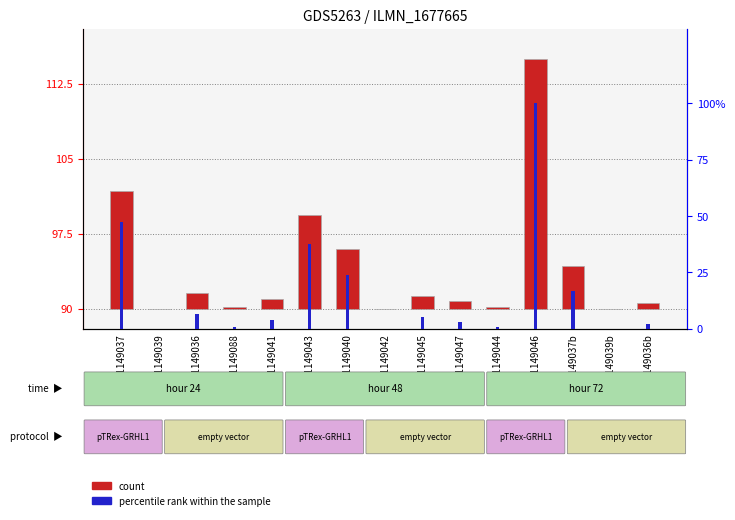

Reading right to left, transcribe all the data shown in this chart.

count: 0.6	0.0	4.2	25.0	0.2	0.8	1.3	0.0	6.0	9.4	1.0	0.2	1.6	0.0	11.8
percentile rank within the sample: 2.2	0.0	16.9	100.0	0.9	3.1	5.3	0.0	23.8	37.6	3.9	0.7	6.4	0.1	47.3